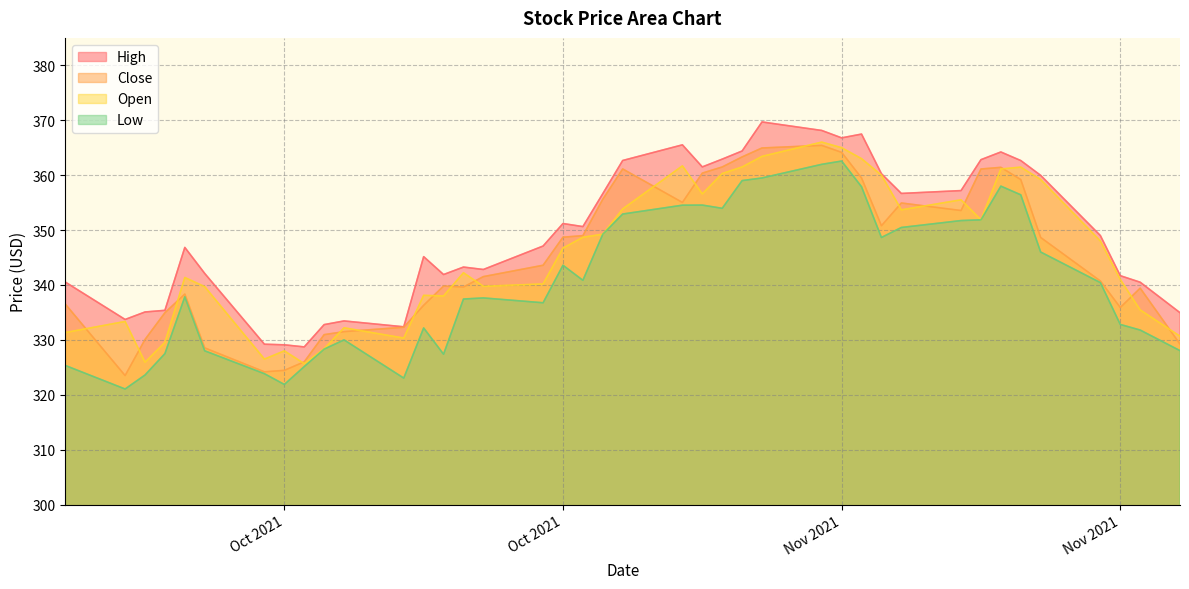

Is the value of High at 2021-11-26 greater than the value of Close at 2021-11-23?

No